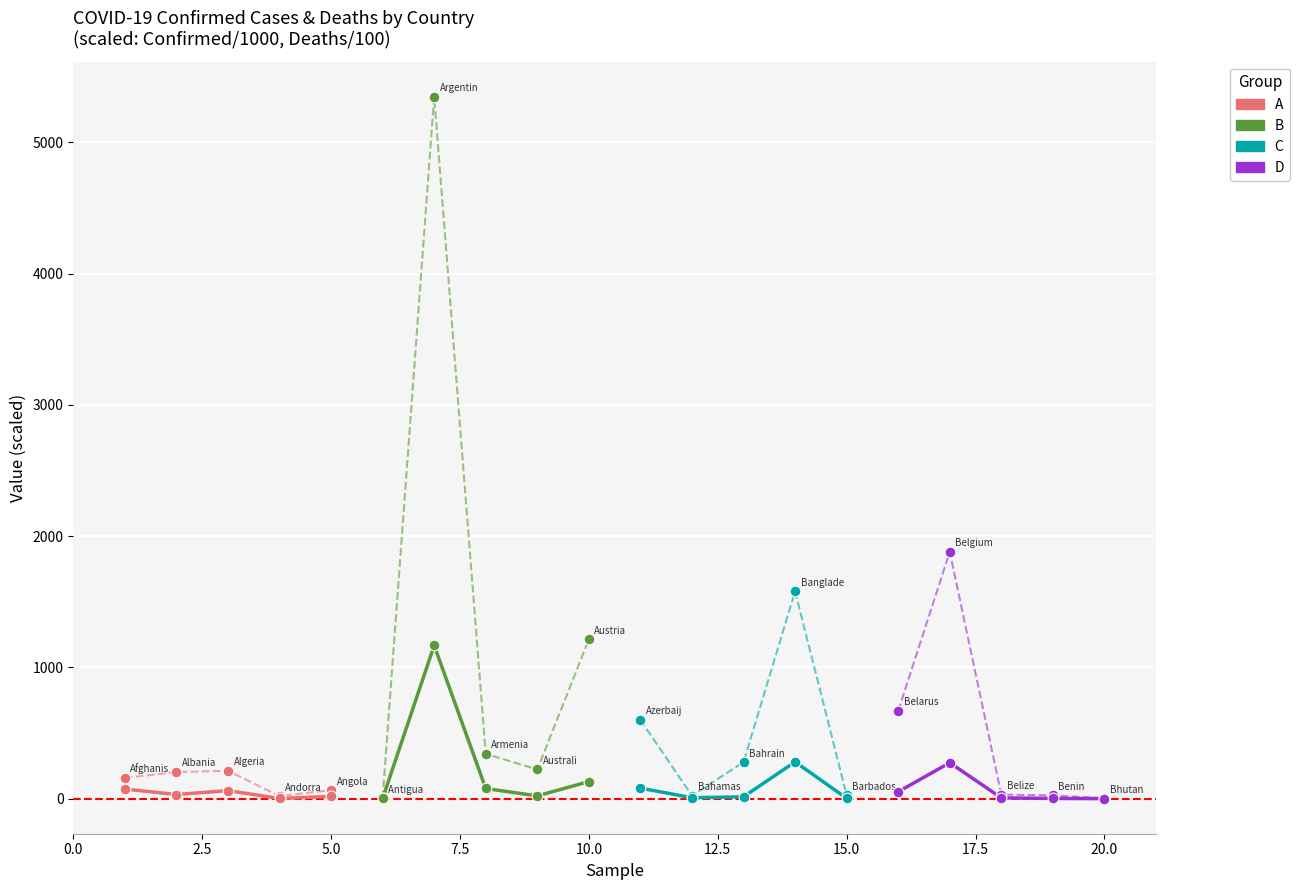

Is the value of A at 10.0 greater than the value of B at 2.5?

No